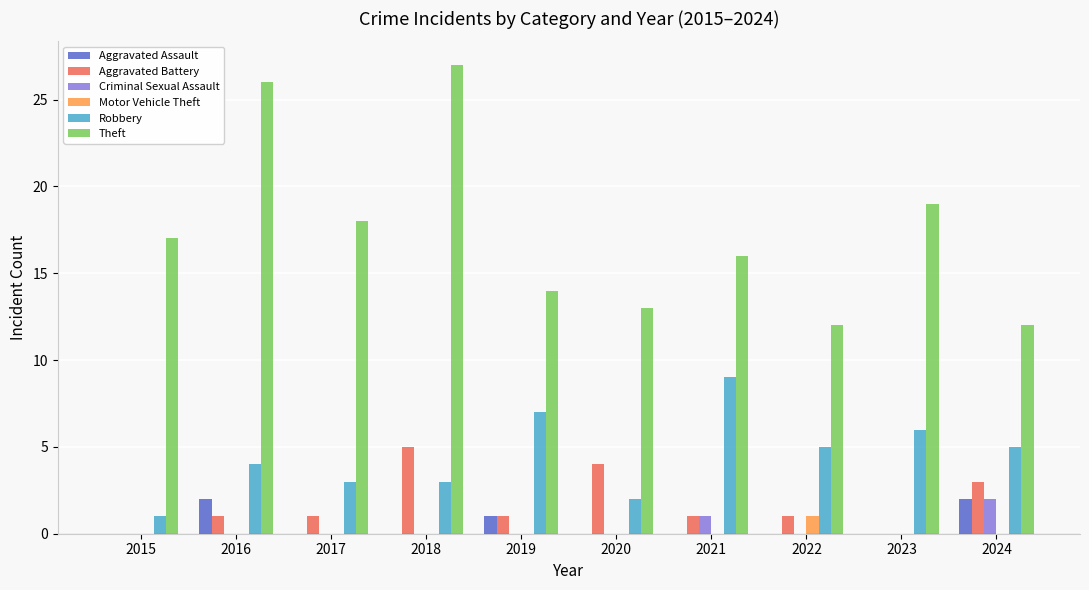

Is the value of Aggravated Battery at 2021 greater than the value of Aggravated Assault at 2022?

Yes